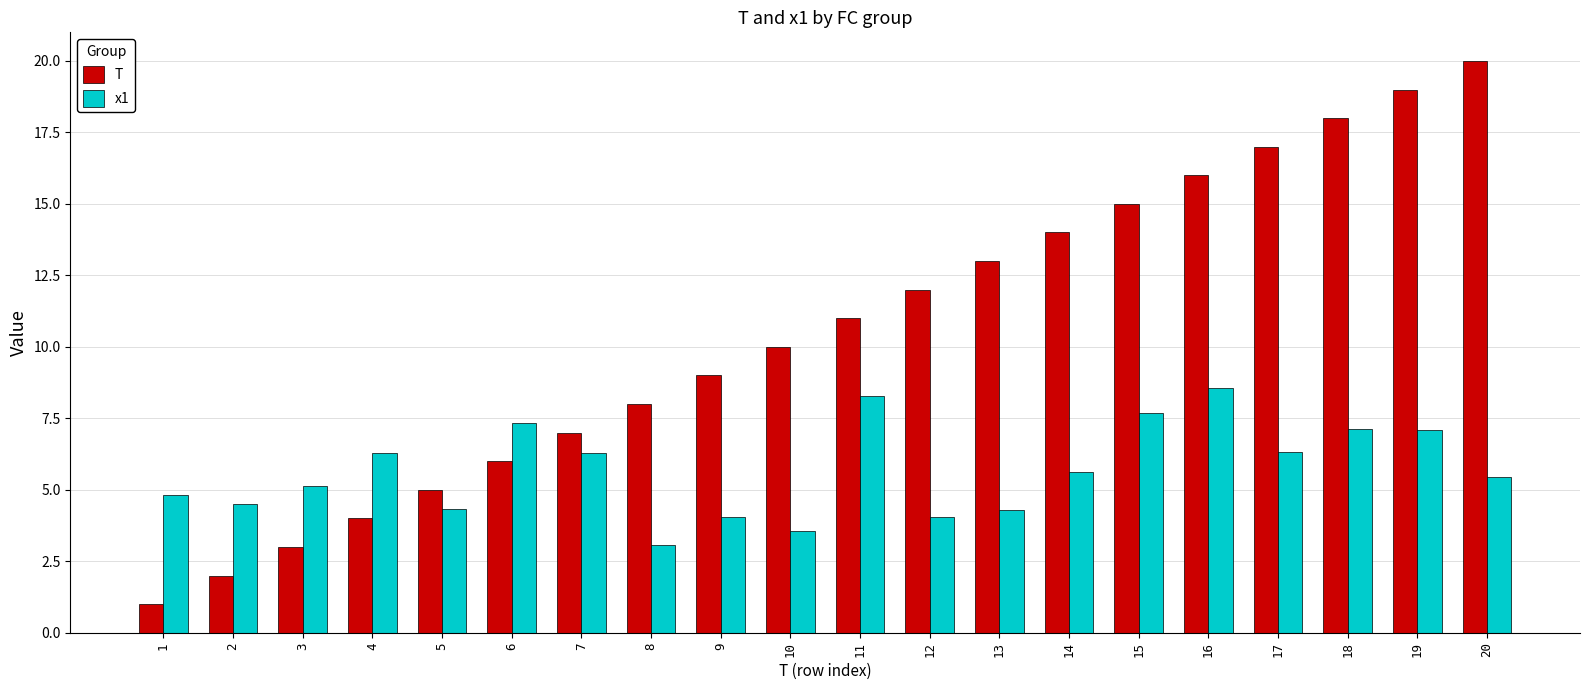

What is the sum of all x1 values?

113.9